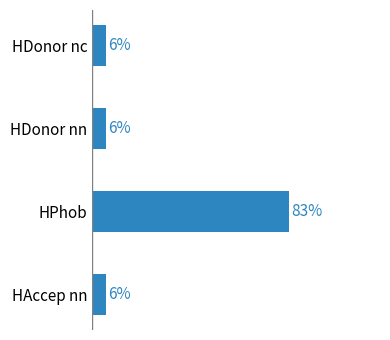

At which category does the chart reach its peak across all series?

HPhob